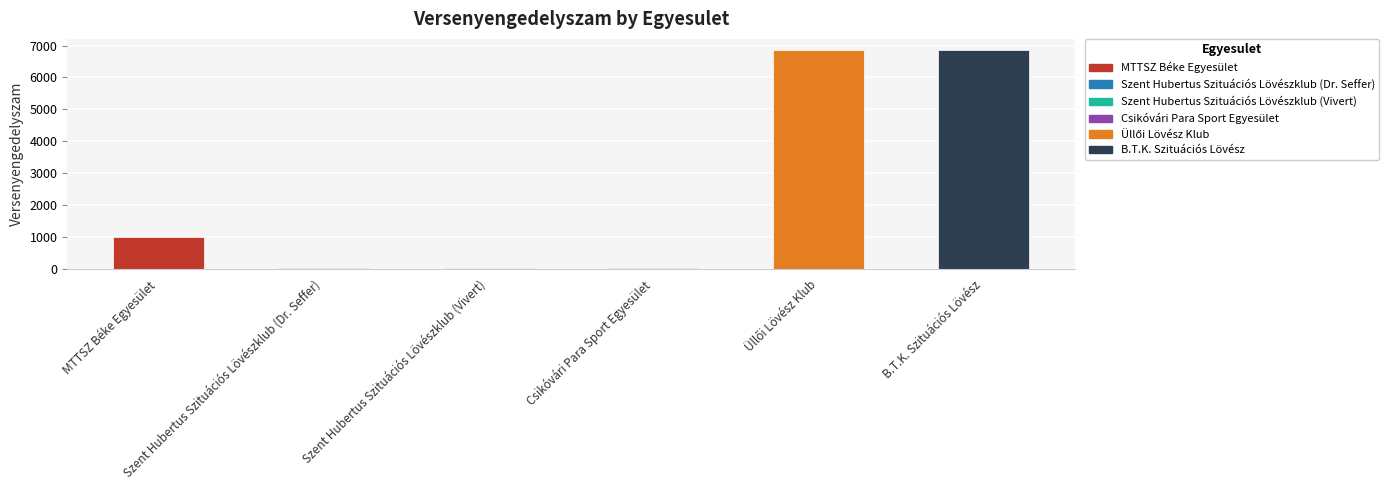

What is the greatest value displayed?

6865